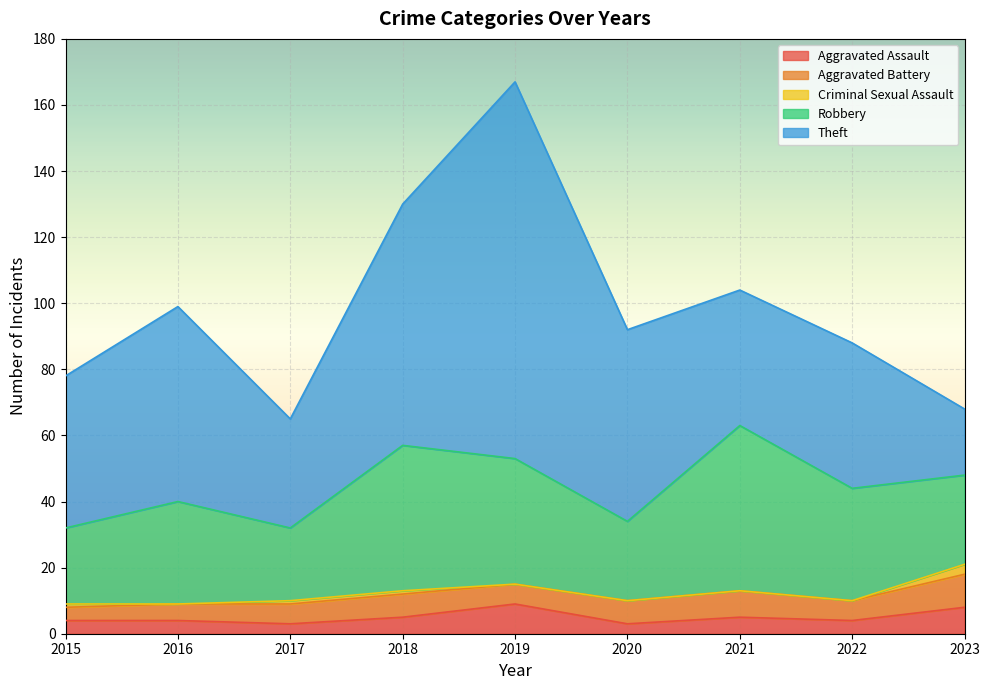

The Theft series shows 20 at 2023. True or false?

True